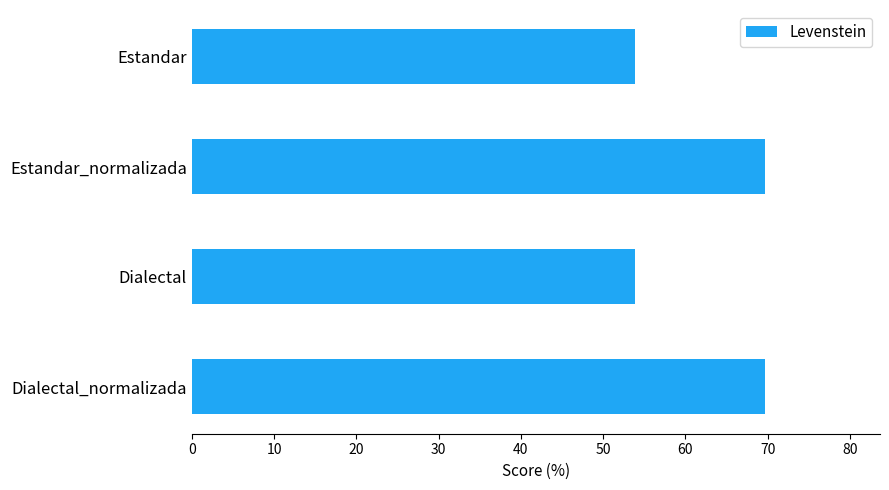

The value at Estandar_normalizada is 117.3. True or false?

False